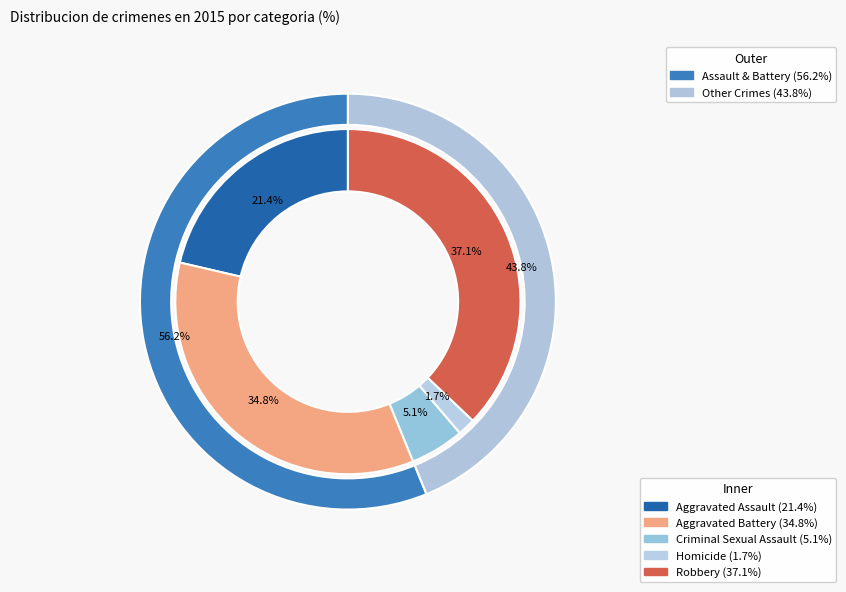

Count the number of slices in the pie.

5